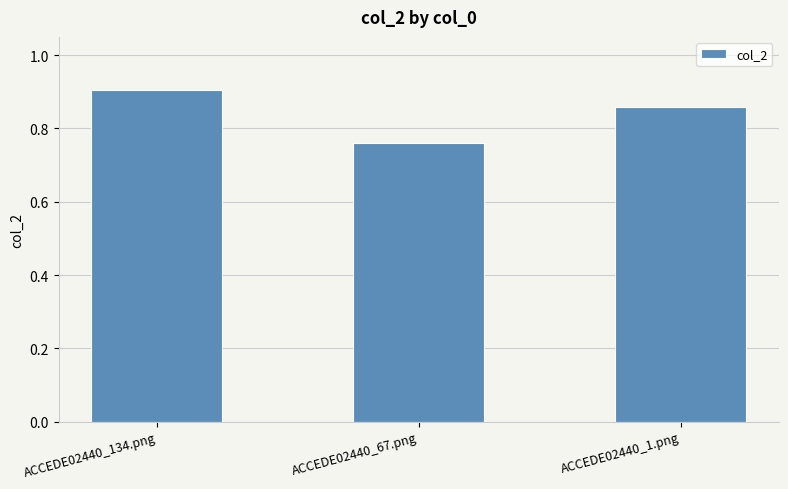

How many categories are shown in the chart?

3